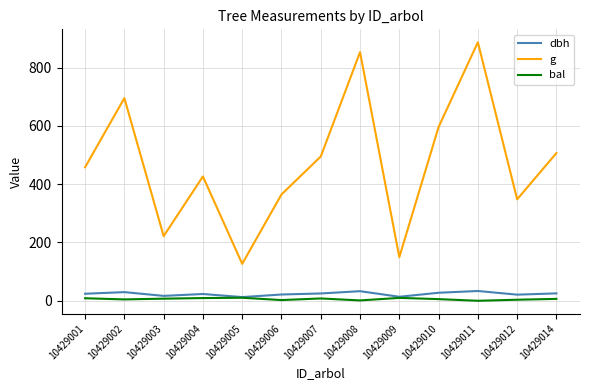

What is the lowest value of the g series?

126.7